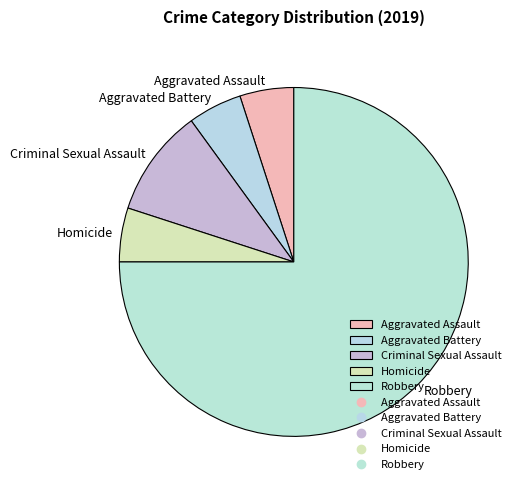

How many segments does this pie chart have?

5